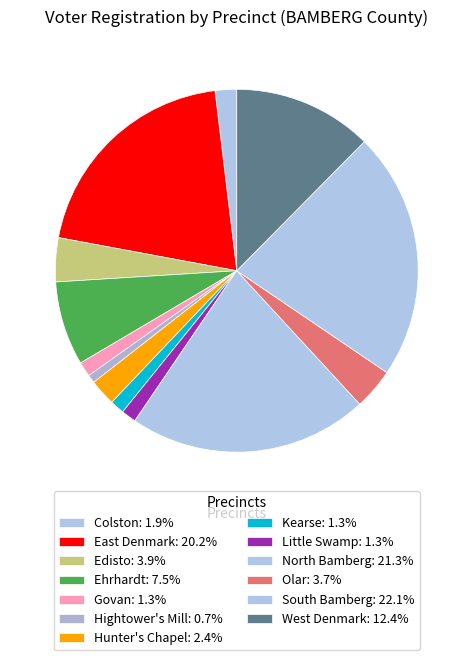

How many slices are in this pie chart?

13